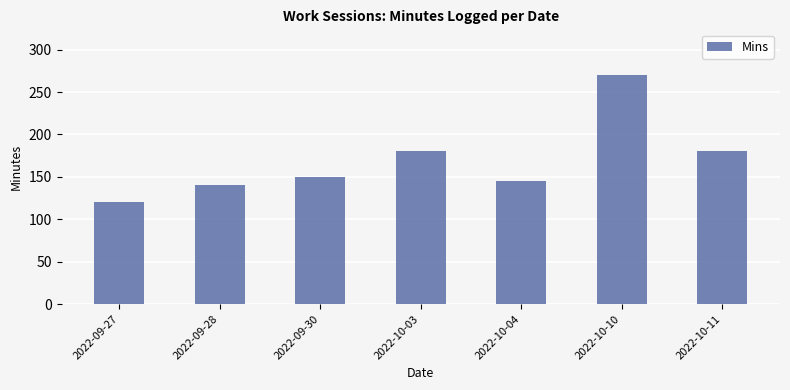

At which category does the chart reach its minimum across all series?

2022-09-27